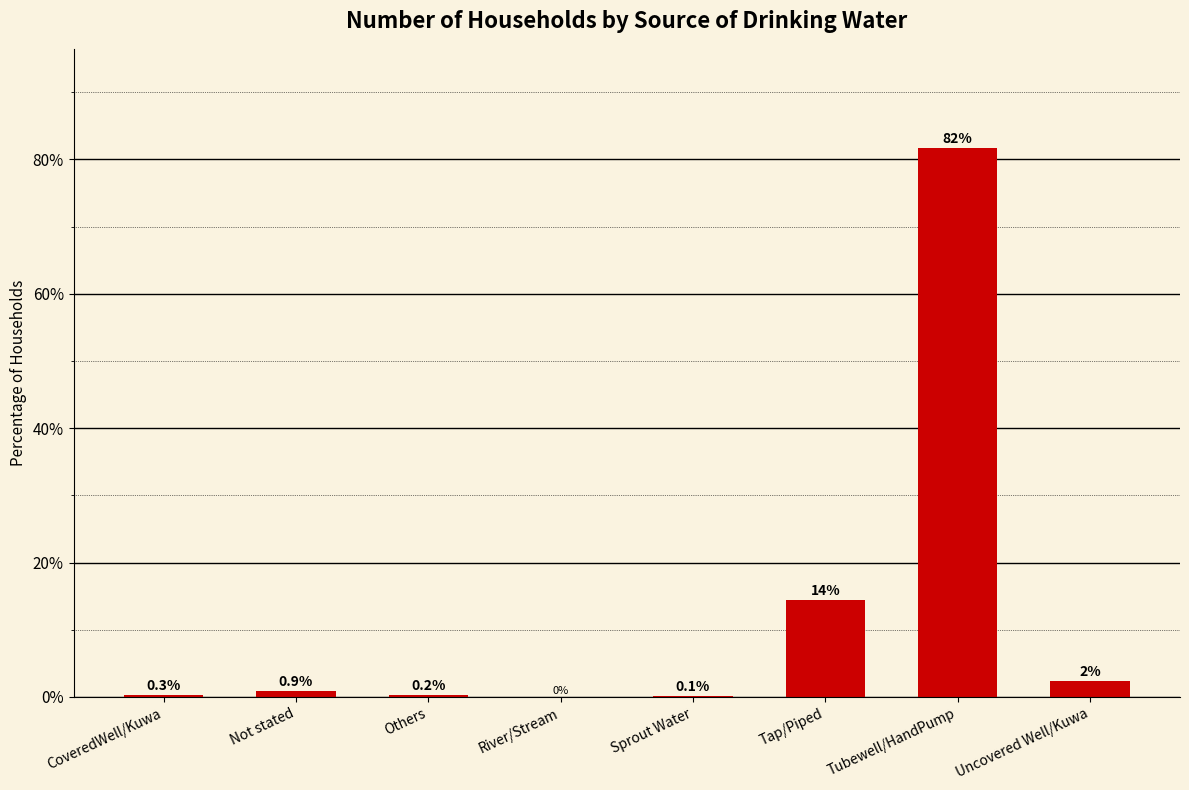

How many series are shown in this chart?

1